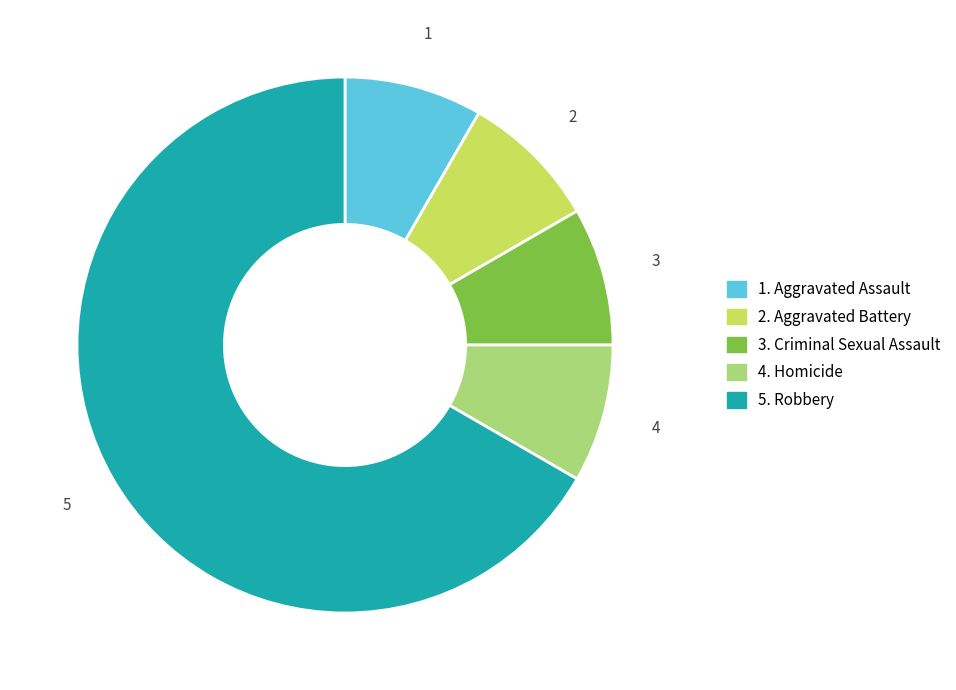

Does any single category account for the majority?

Yes